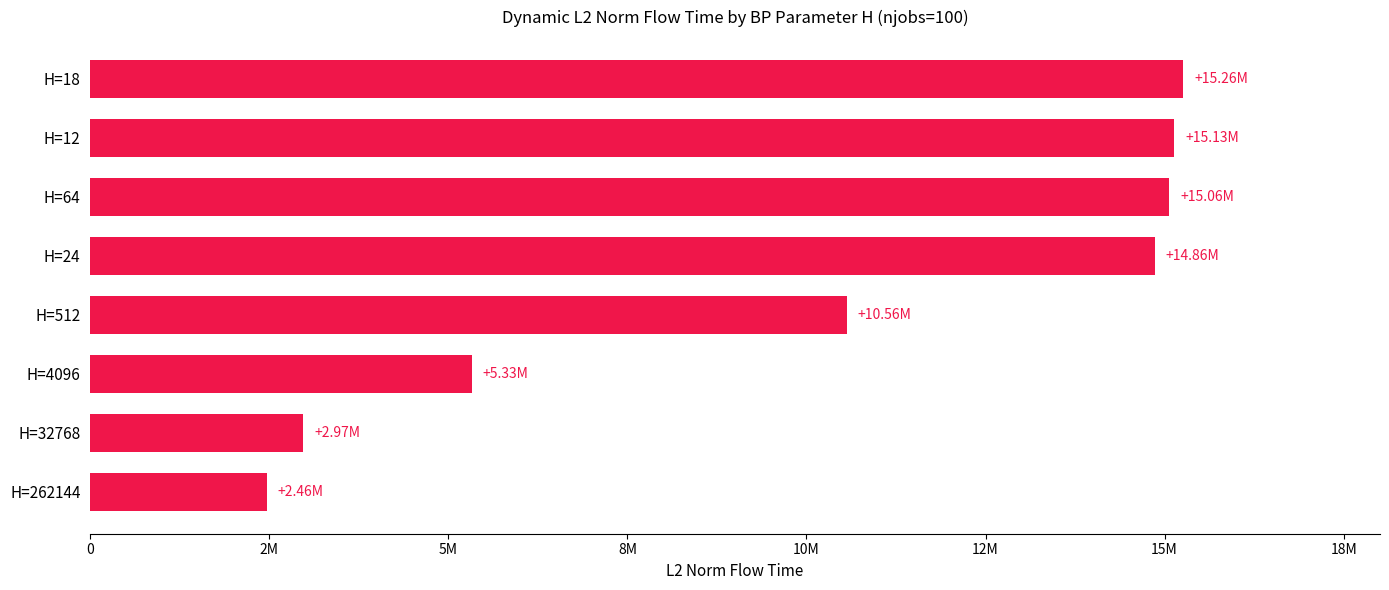

Are the bars horizontal?

Yes